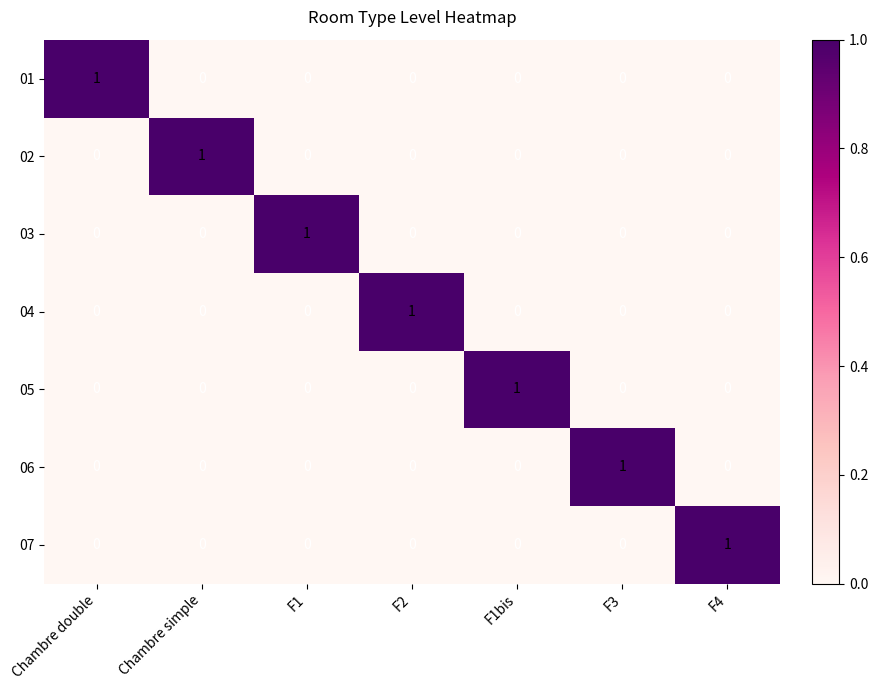

At how many categories does at least one series exceed 0?

7